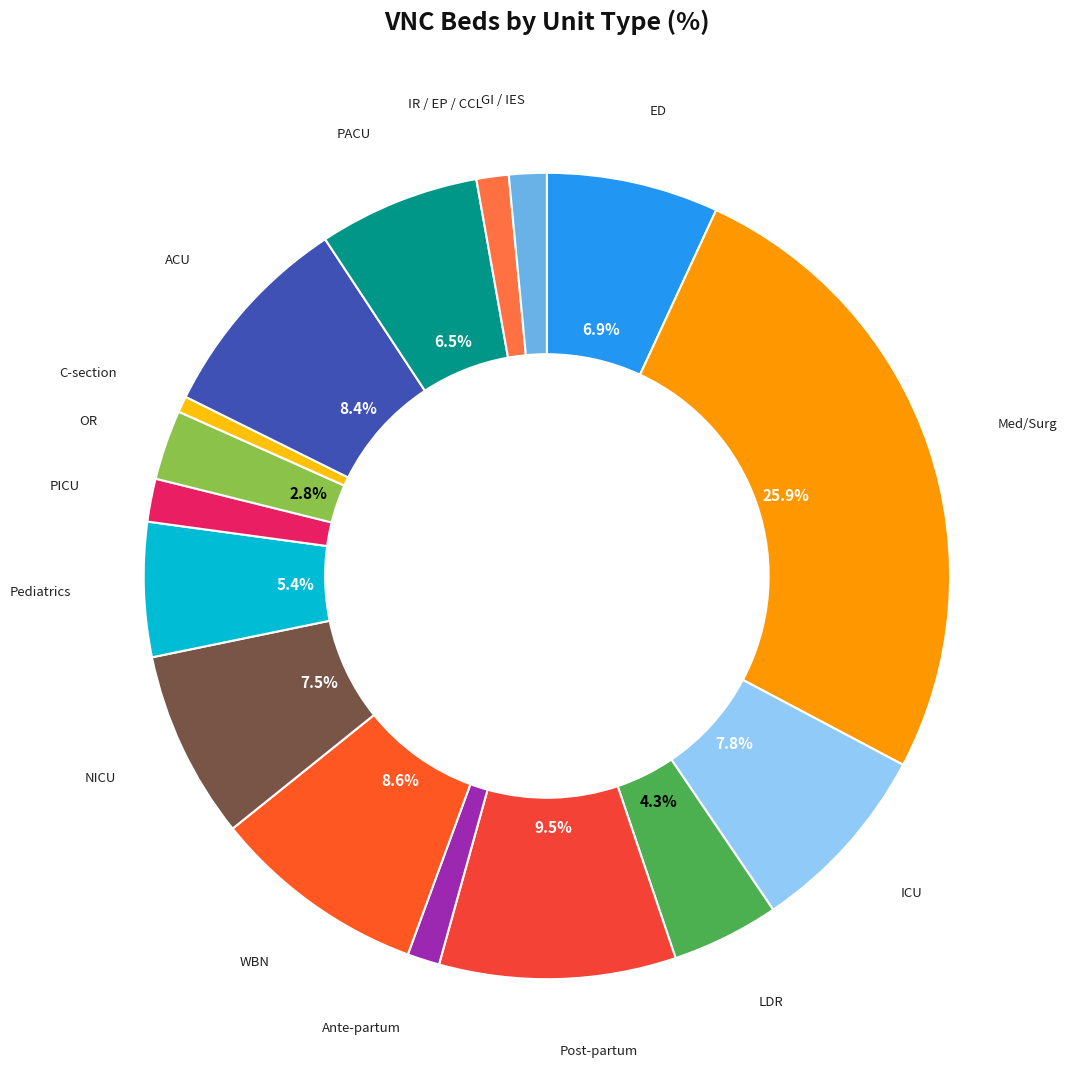

How many segments does this pie chart have?

16